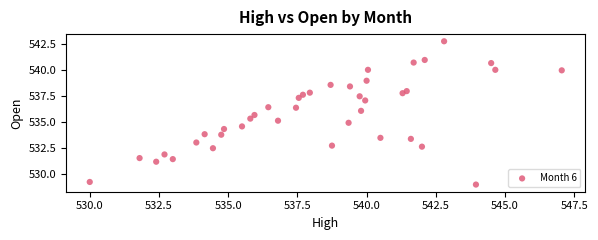

What is the range of X values (max minus min)?

17.0